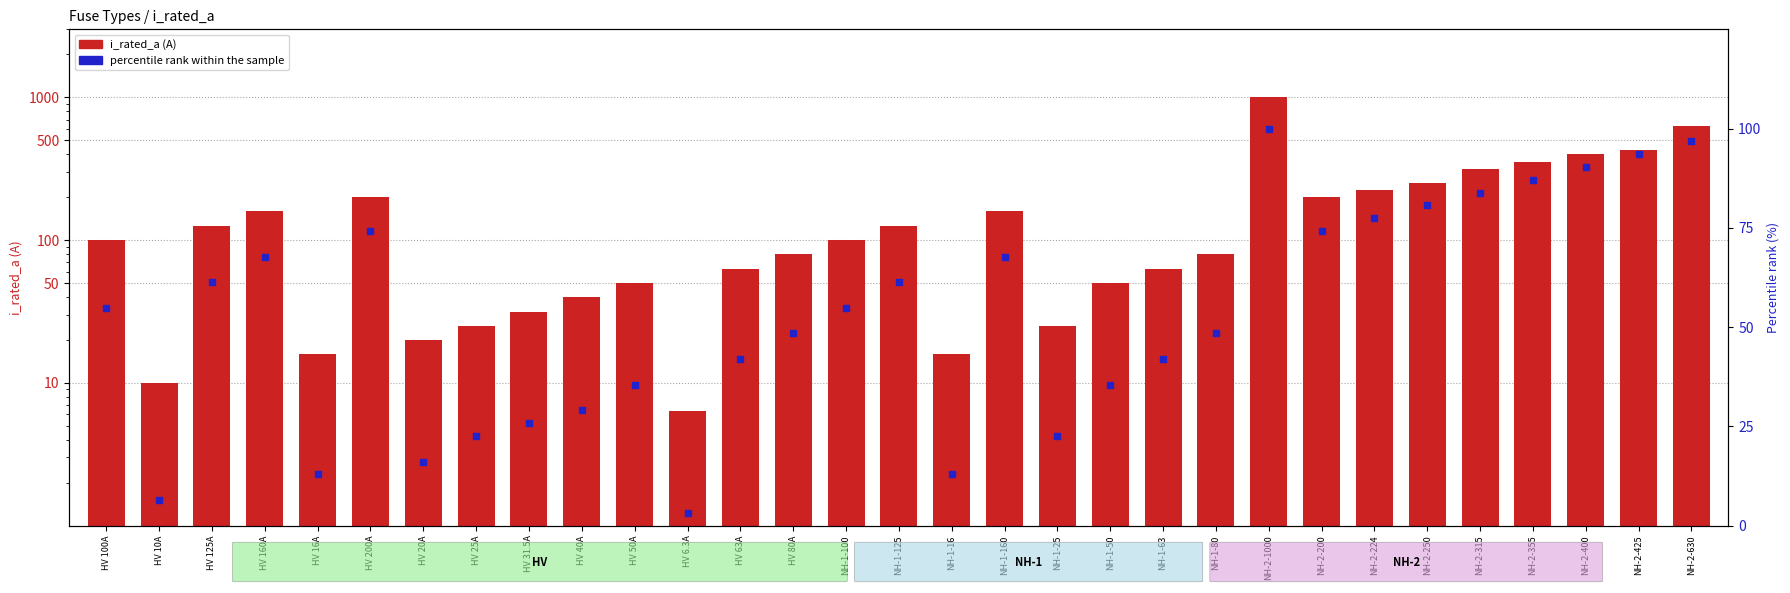

Is the value of percentile rank within the sample at NH-1-50 greater than the value of i_rated_a at HV 20A?

Yes